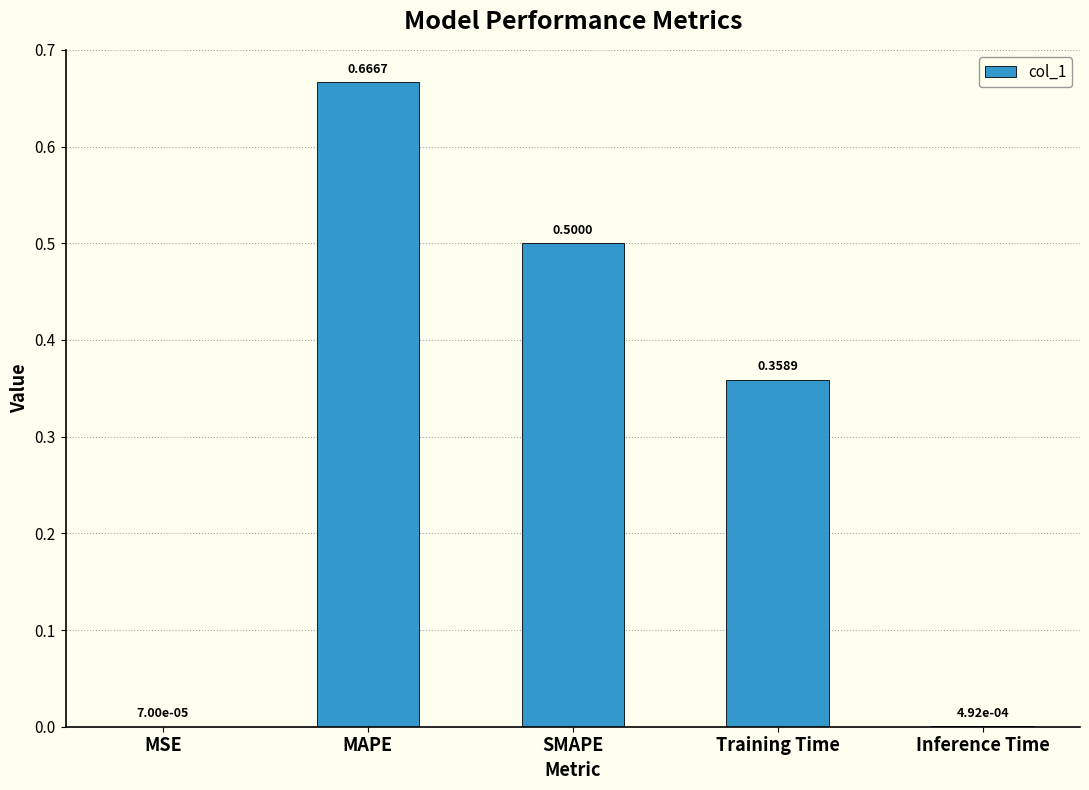

Which has a higher value, MAPE or Training Time?

MAPE